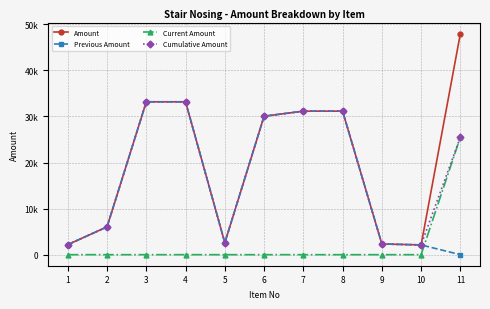

True or false: Cumulative Amount has more than 0 interior local peaks.

False